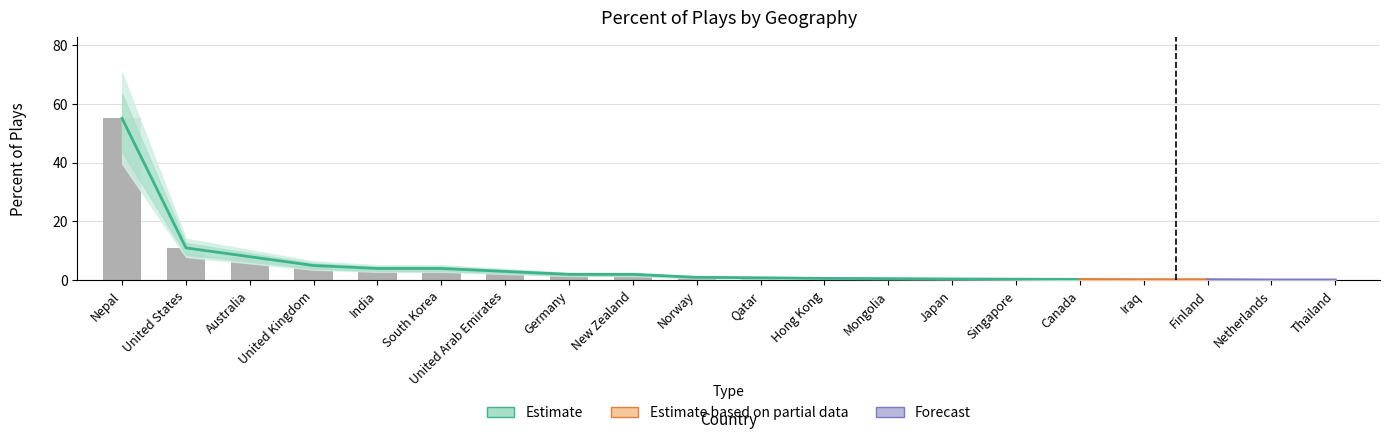

Which category has the lowest value across all series?

Netherlands